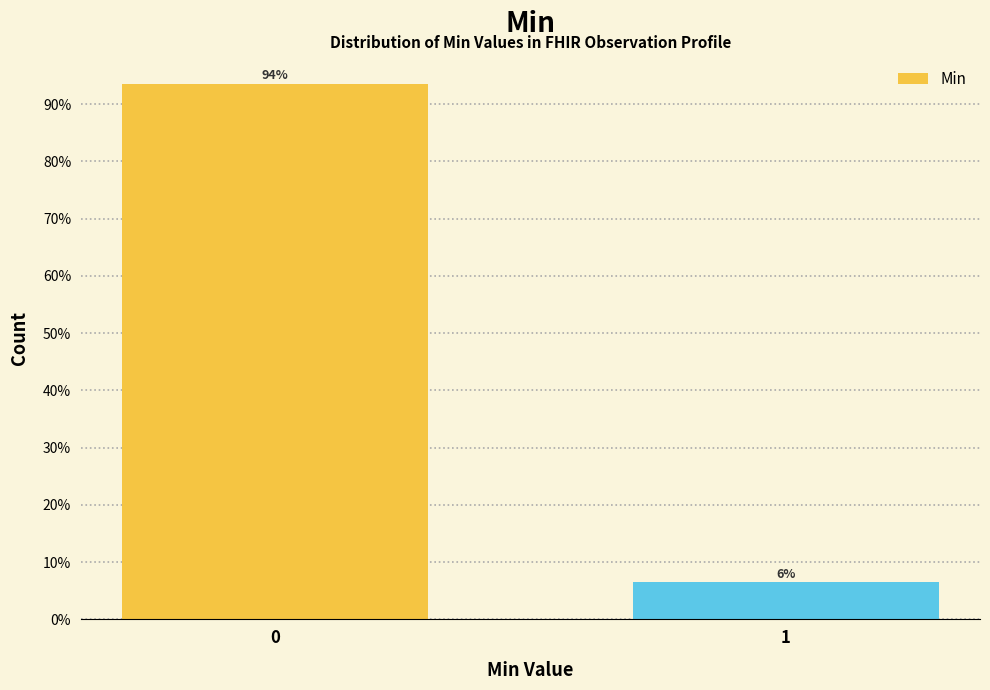

What is the greatest value displayed?

93.5